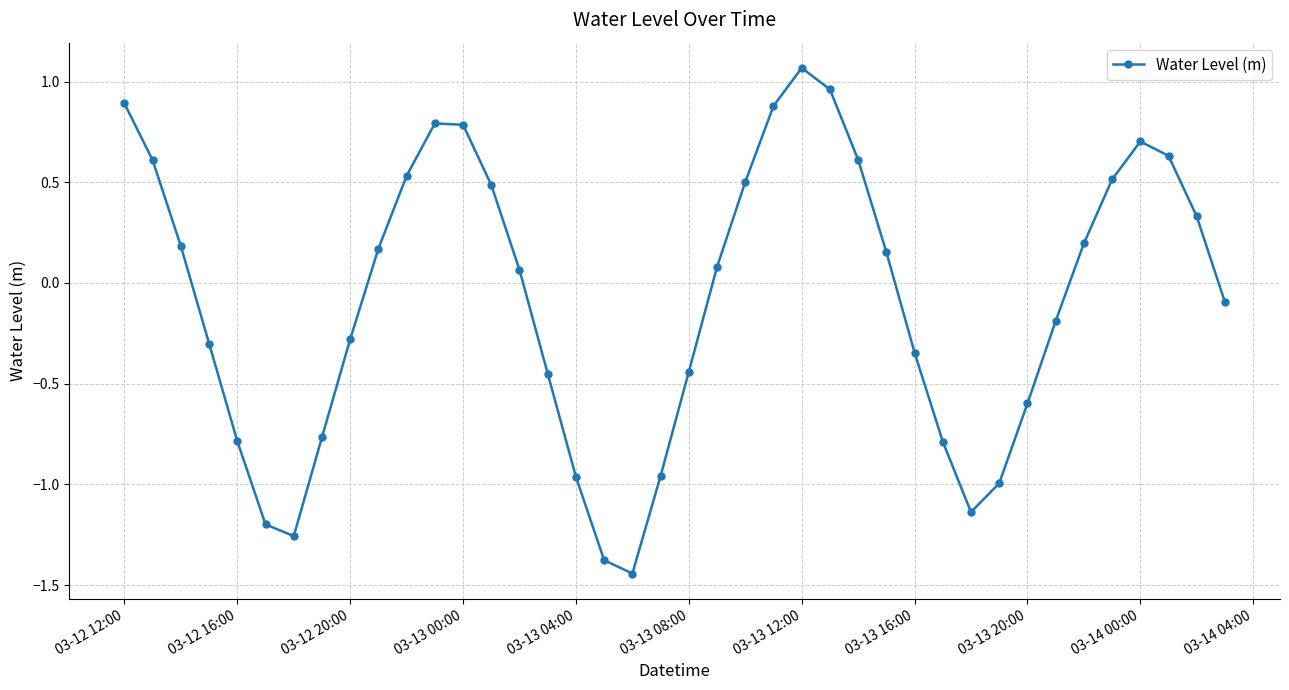

How many interior local valleys (lower than both neighbors) does the data have?

3